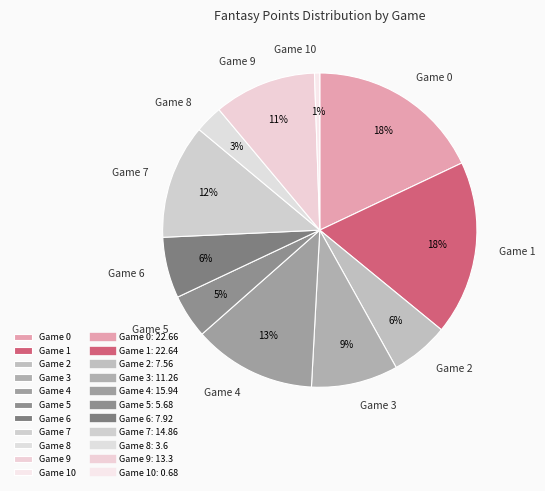

To the nearest percent, what percentage of the pie is Game 4?

13%